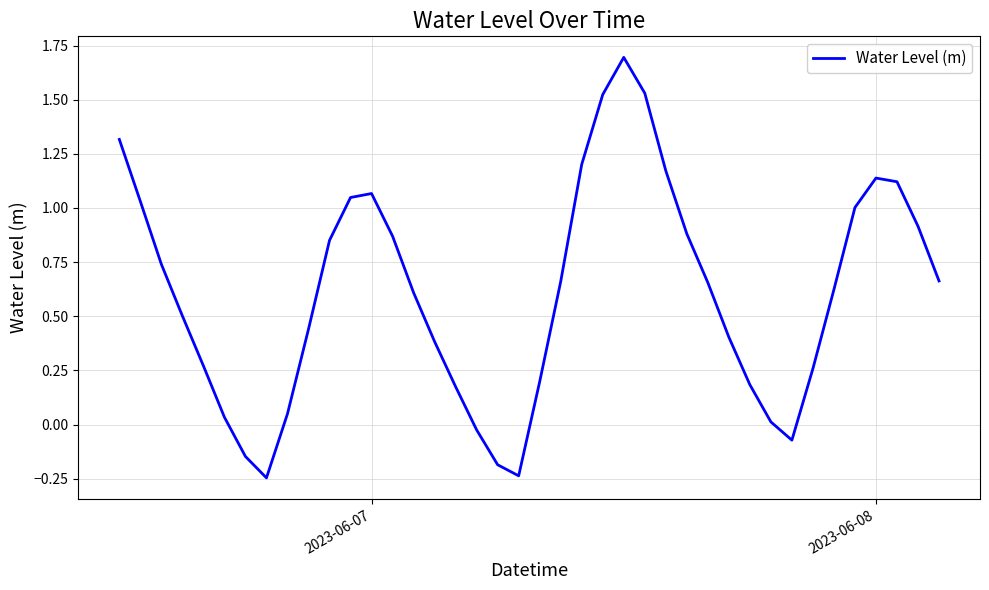

What is the maximum value shown in the chart?

1.7